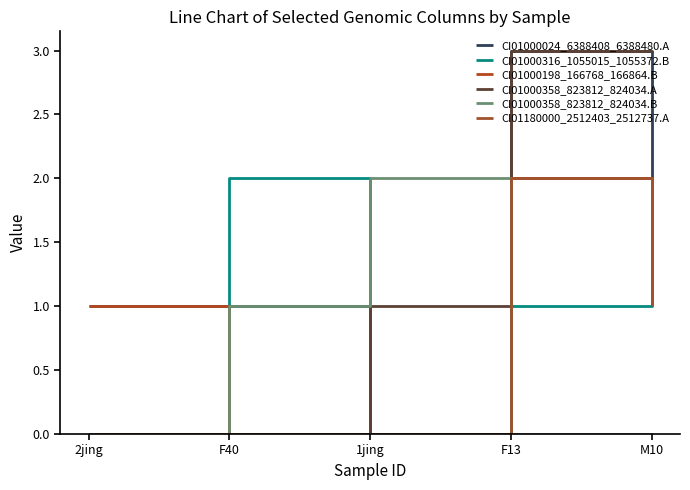

The CI01000198_166768_166864.B series shows -1 at F40. True or false?

False